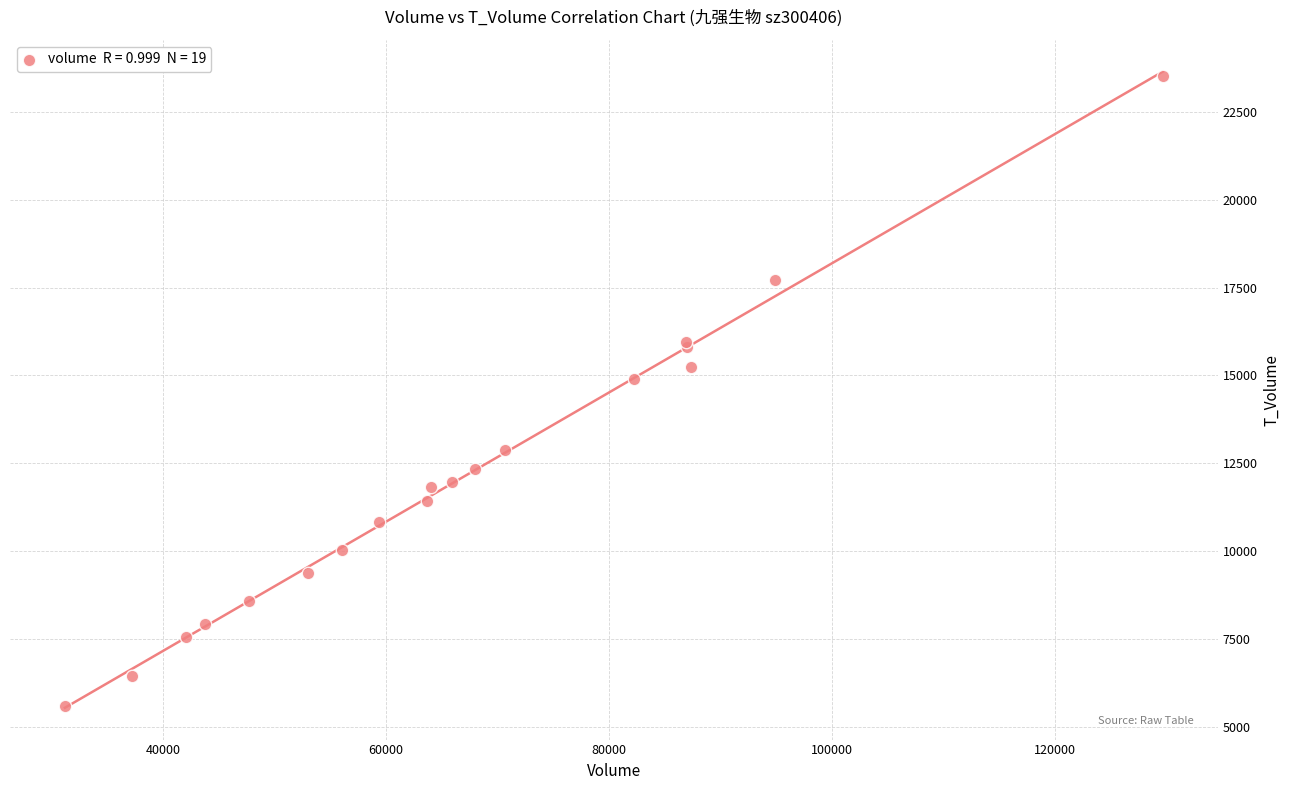

What Y value in the scatter plot is closest to 14548?

14912